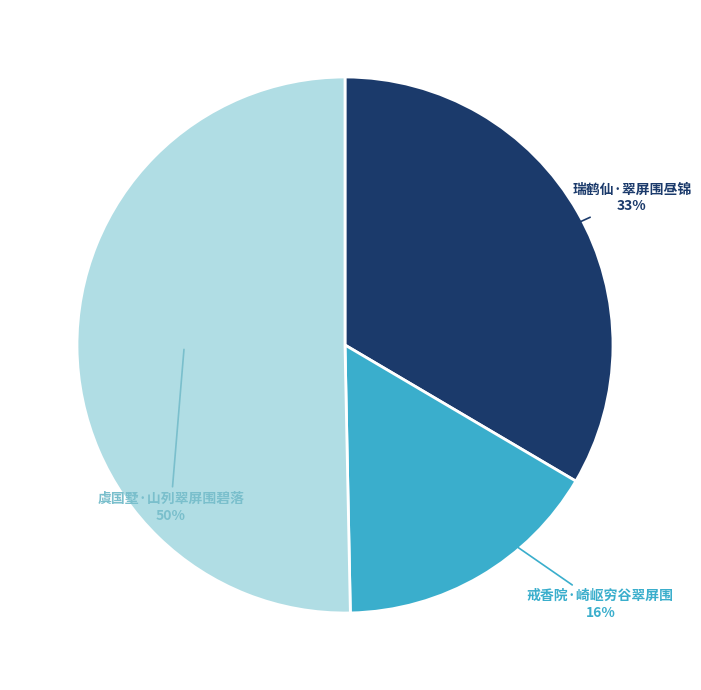

Count the number of slices in the pie.

3